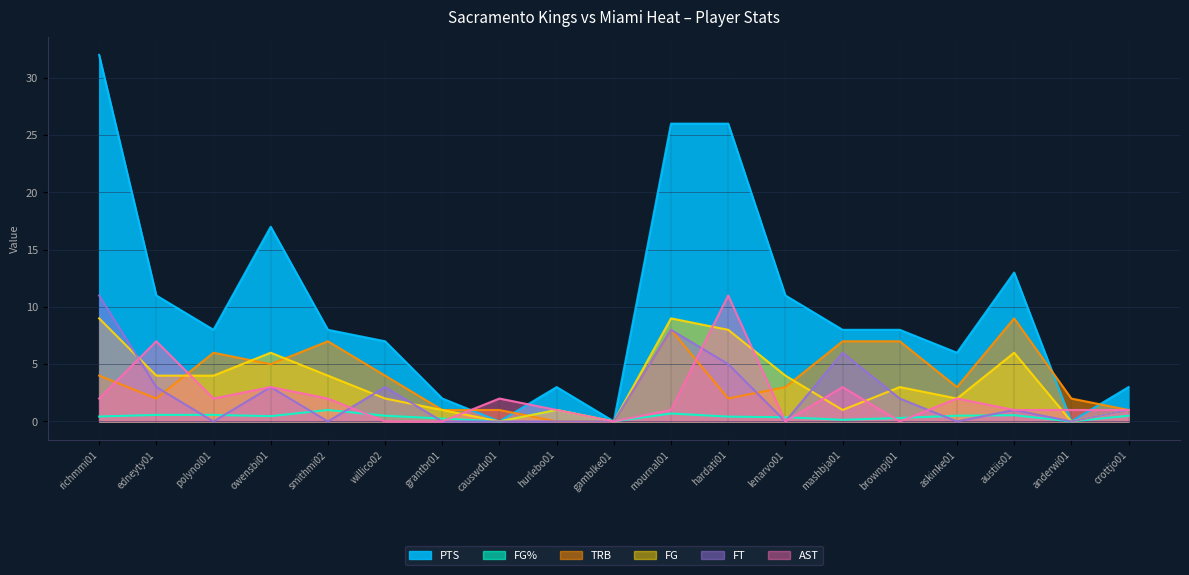

What is the label of the 8th point from the left?

causwdu01